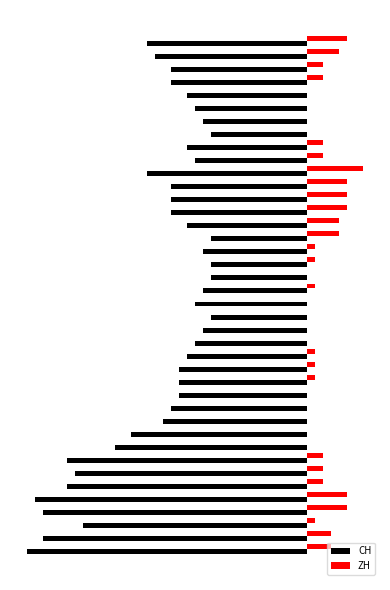

What are all the series names shown in the legend?

CH, ZH